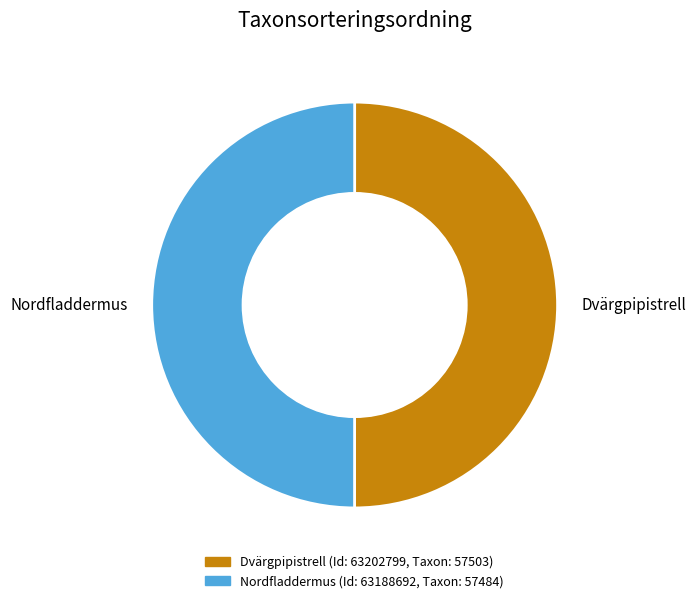

True or false: Nordfladdermus accounts for 65% of the total.

False